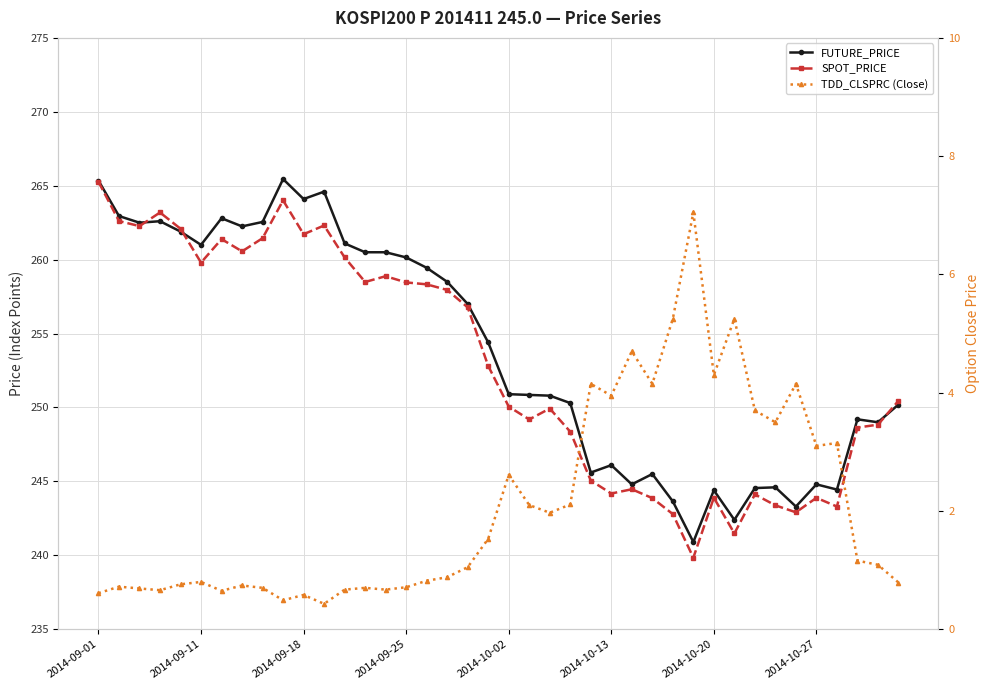

True or false: FUTURE_PRICE and TDD_CLSPRC (Close) cross at least once.

False